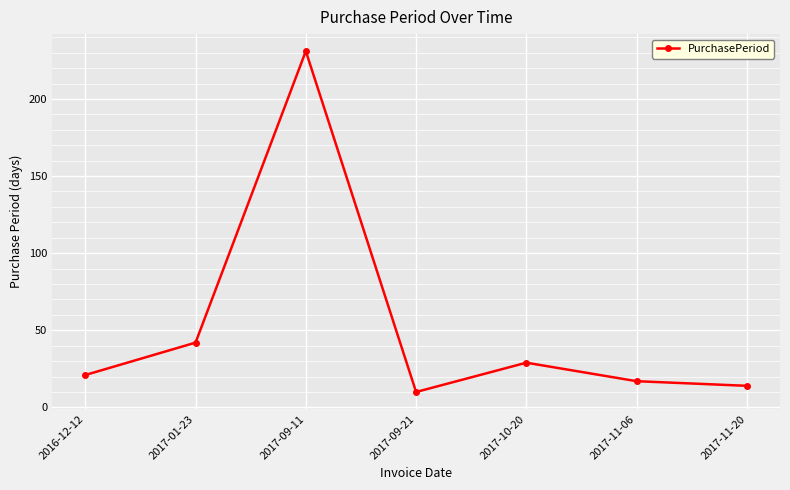

Does the chart have visible grid lines?

Yes